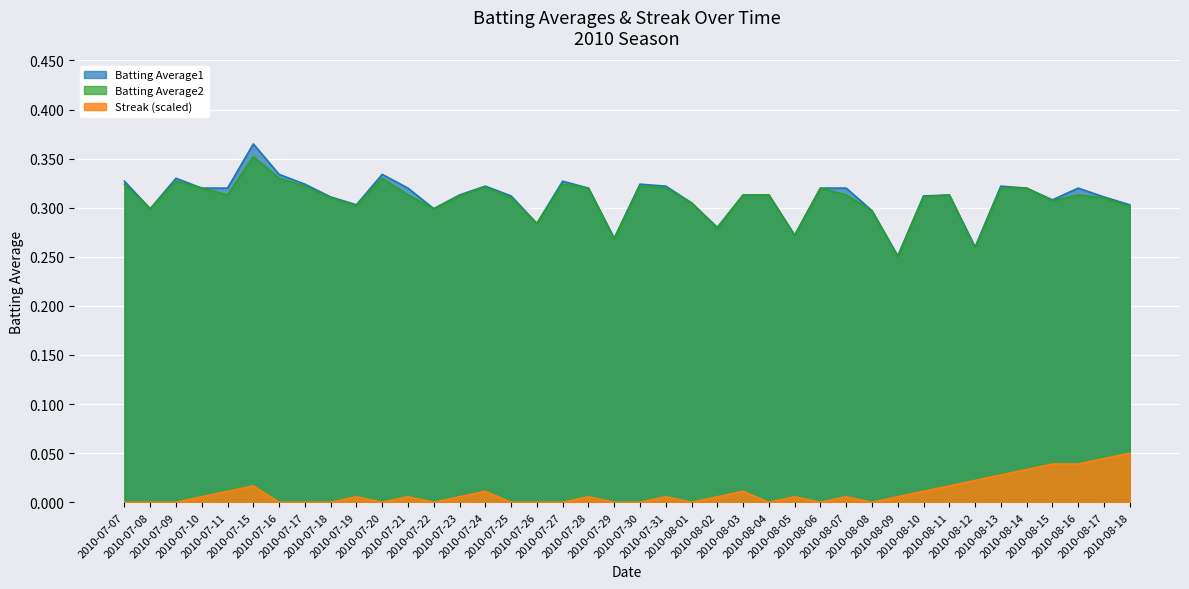

Is the value of Streak at 2010-08-12 greater than the value of Batting Average2 at 2010-07-27?

No